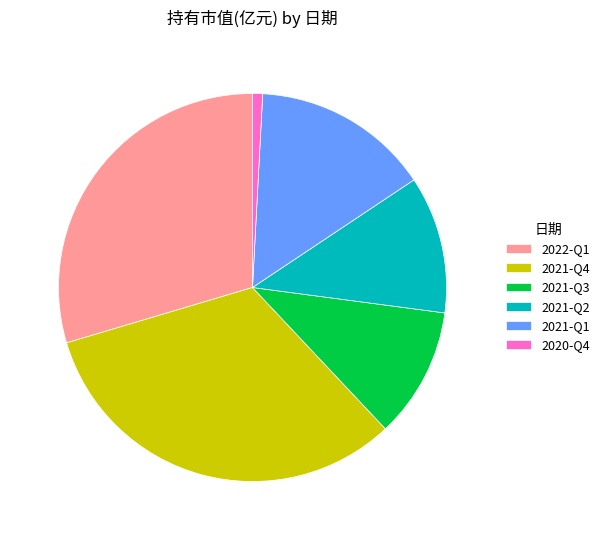

Rank the categories by value from highest to lowest.

2021-Q4, 2022-Q1, 2021-Q1, 2021-Q2, 2021-Q3, 2020-Q4